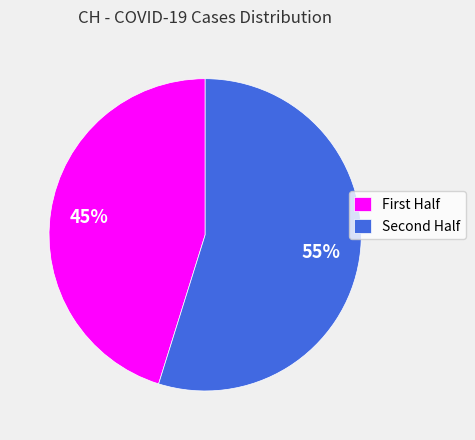

Rank the categories by value from highest to lowest.

Second Half, First Half